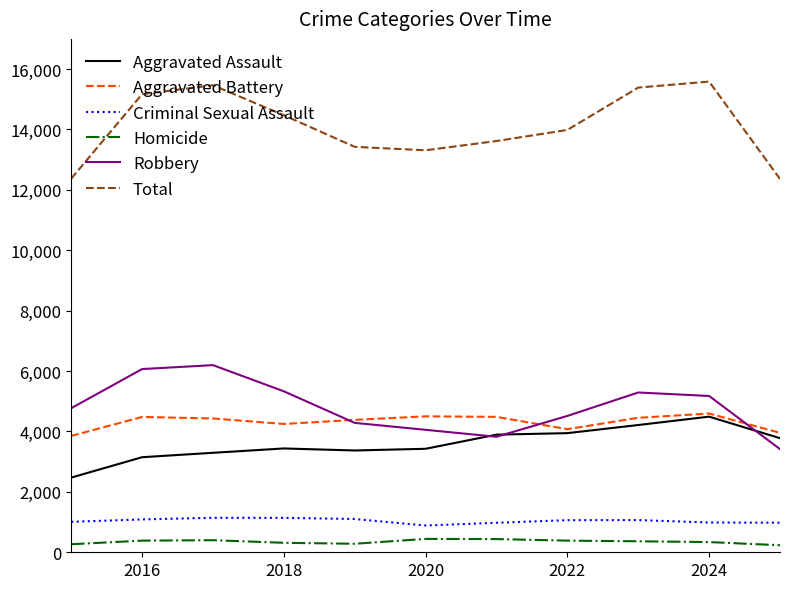

How many categories are shown in the chart?

11